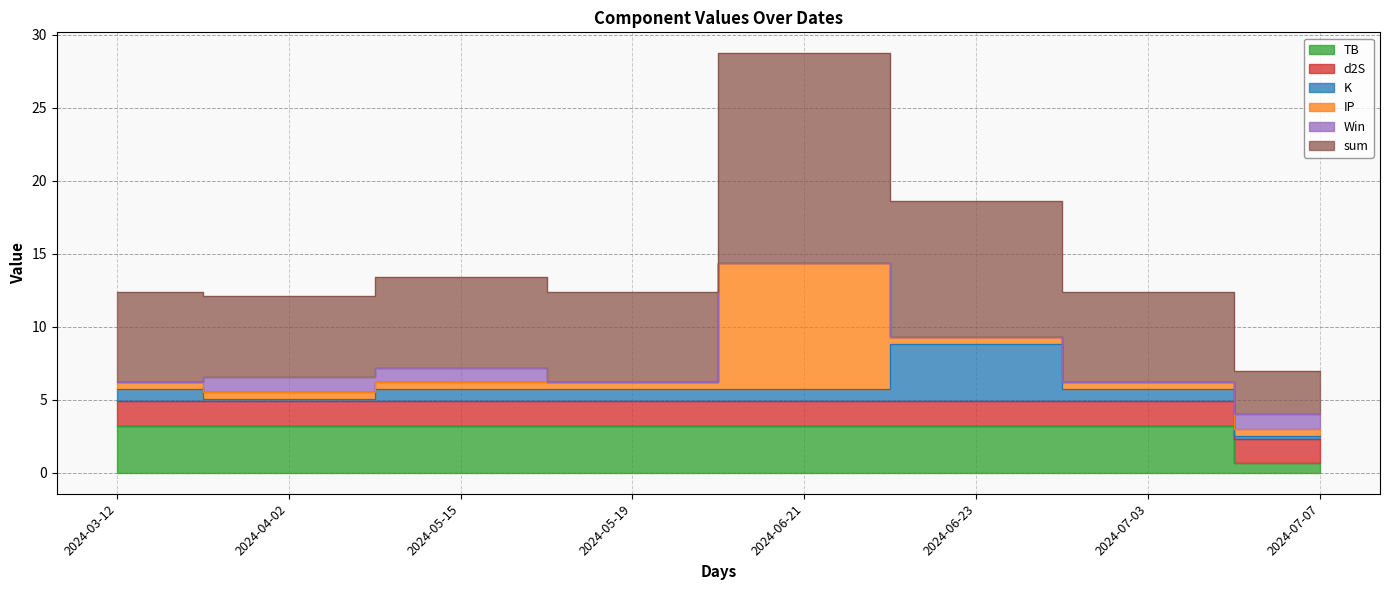

Does the chart have visible grid lines?

Yes